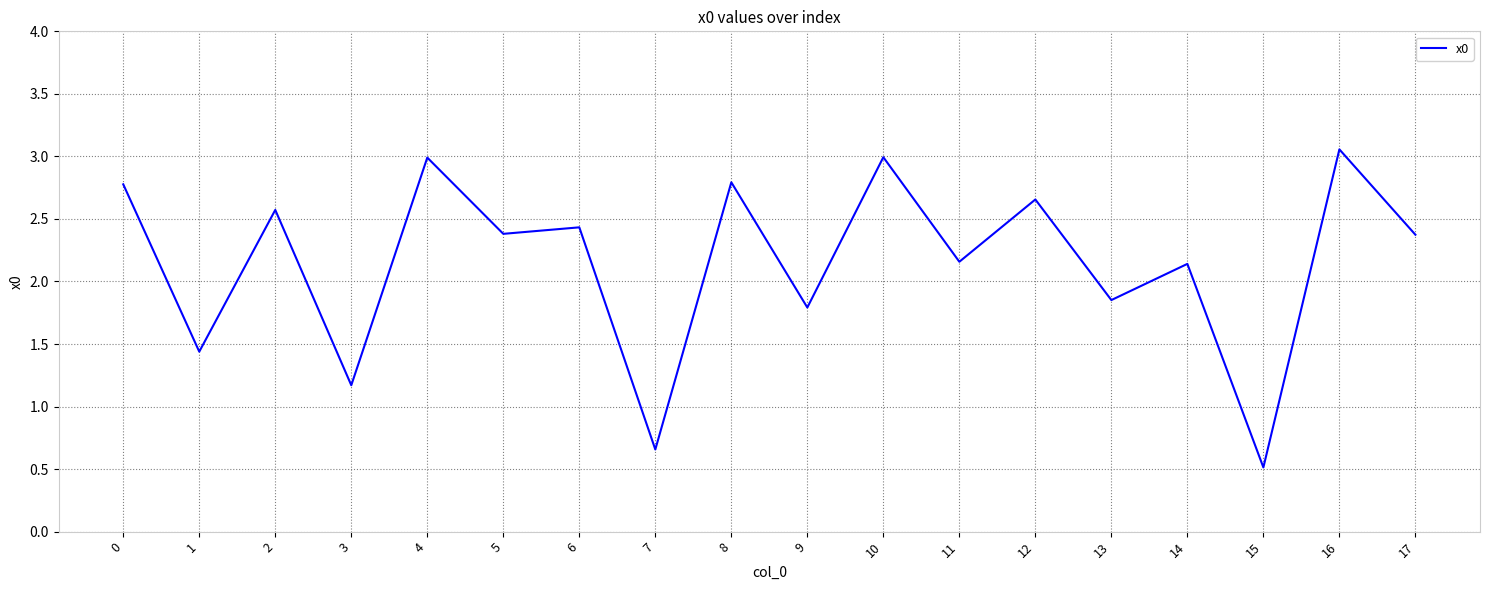

The value at 6 is 3.9. True or false?

False